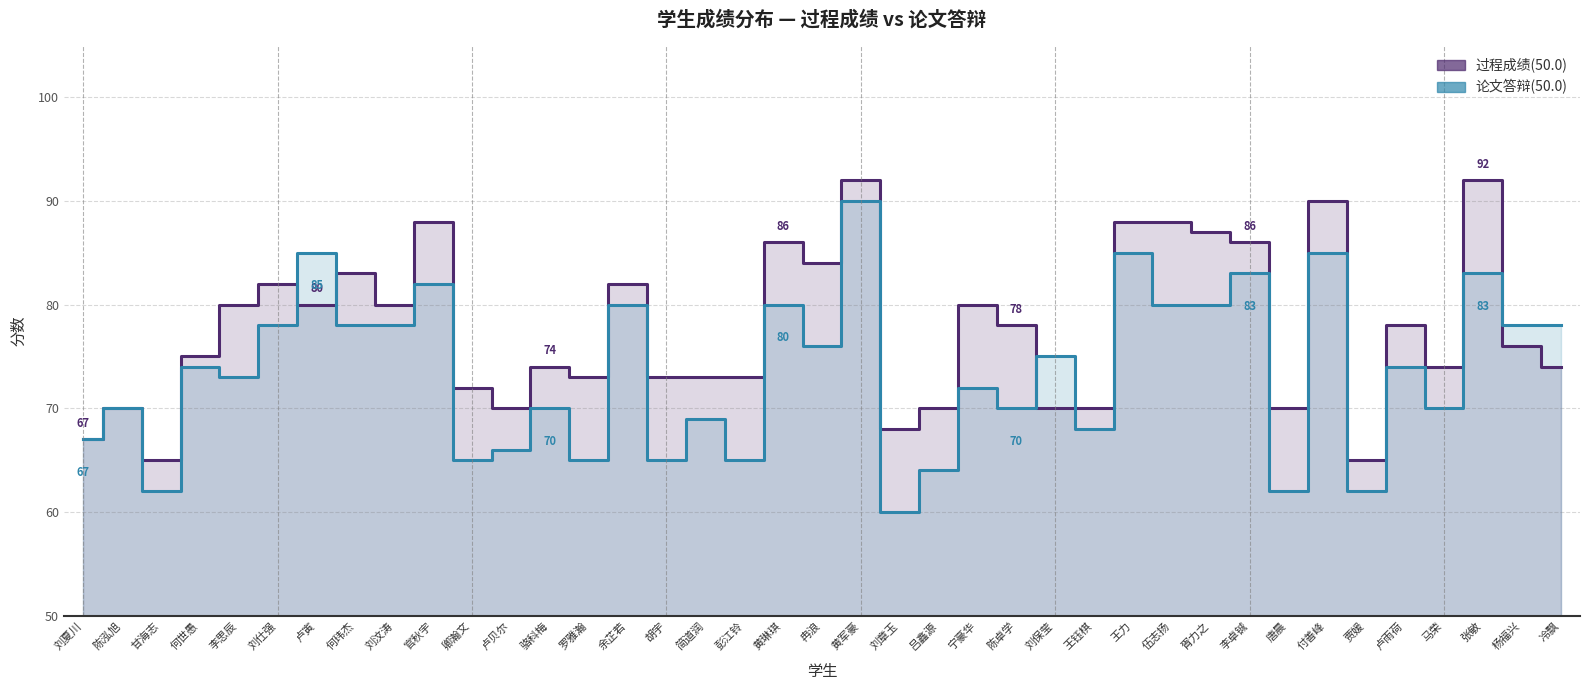

Where do 过程成绩(50.0) and 论文答辩(50.0) first cross each other?

刘仕强 and 卢寅